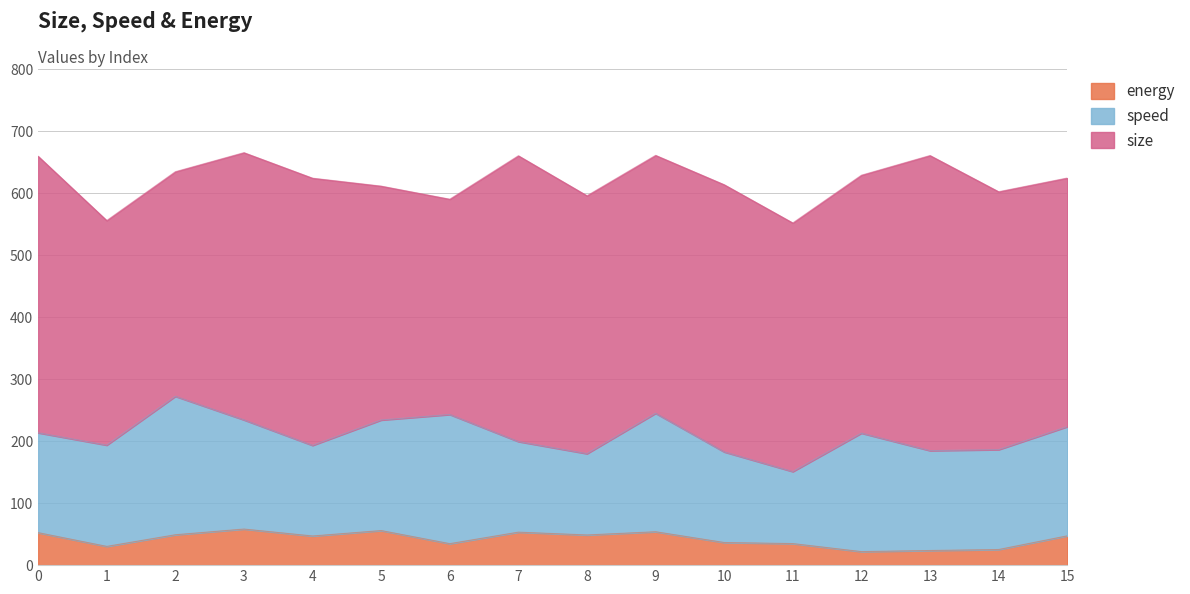

Does the chart have visible grid lines?

Yes